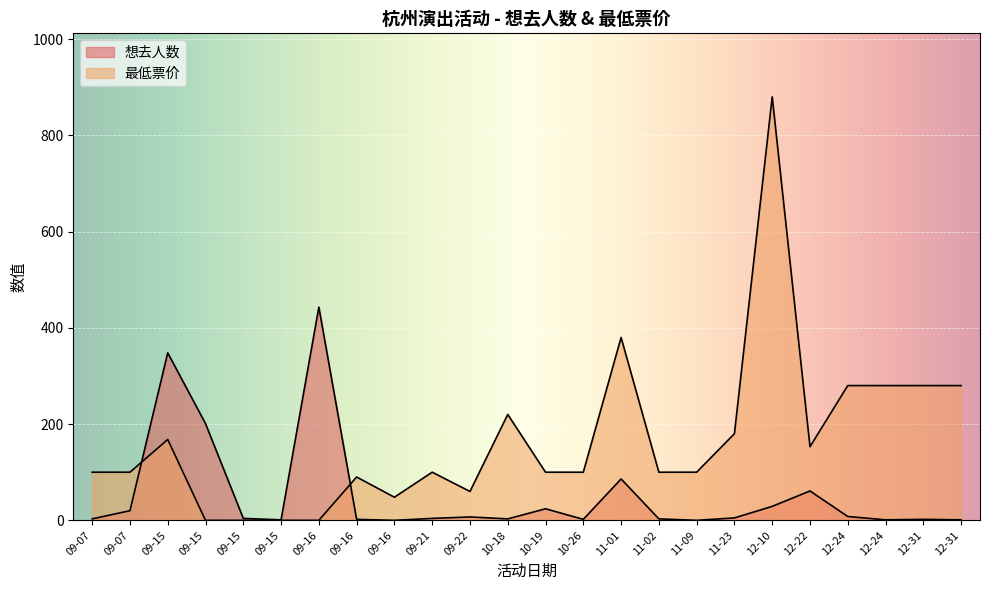

The 想去人数 series shows 3 at 11-02. True or false?

True